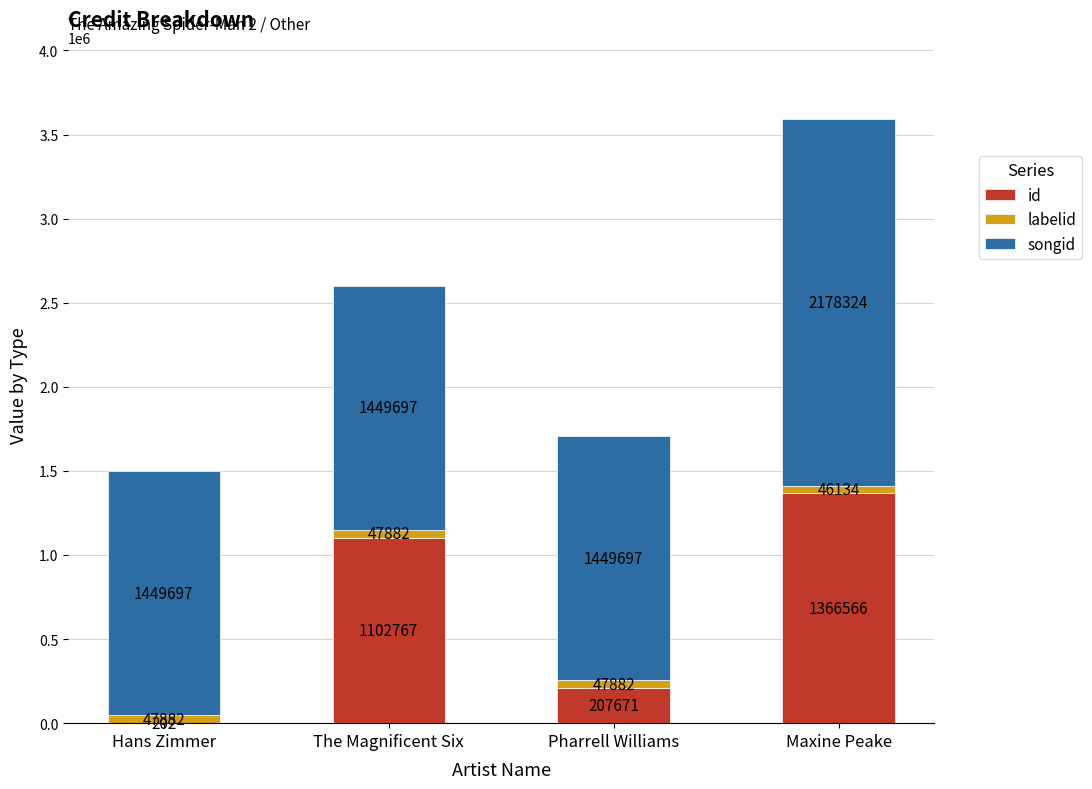

Where is id nearest to the value 683384?

The Magnificent Six